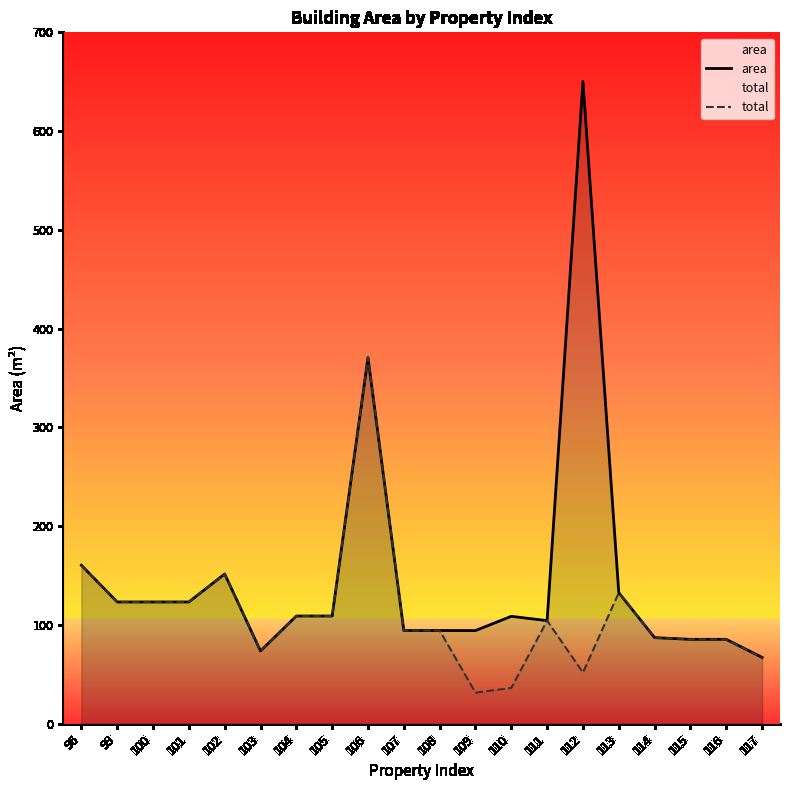

How many series are shown in this chart?

2